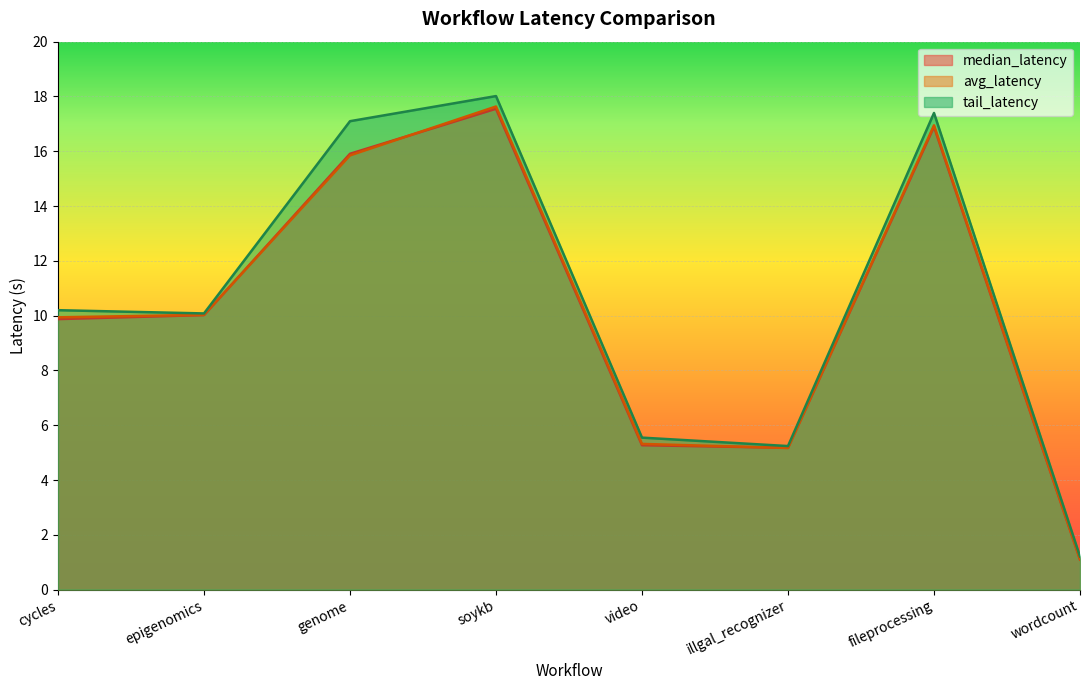

What is the maximum value shown in the chart?

18.0